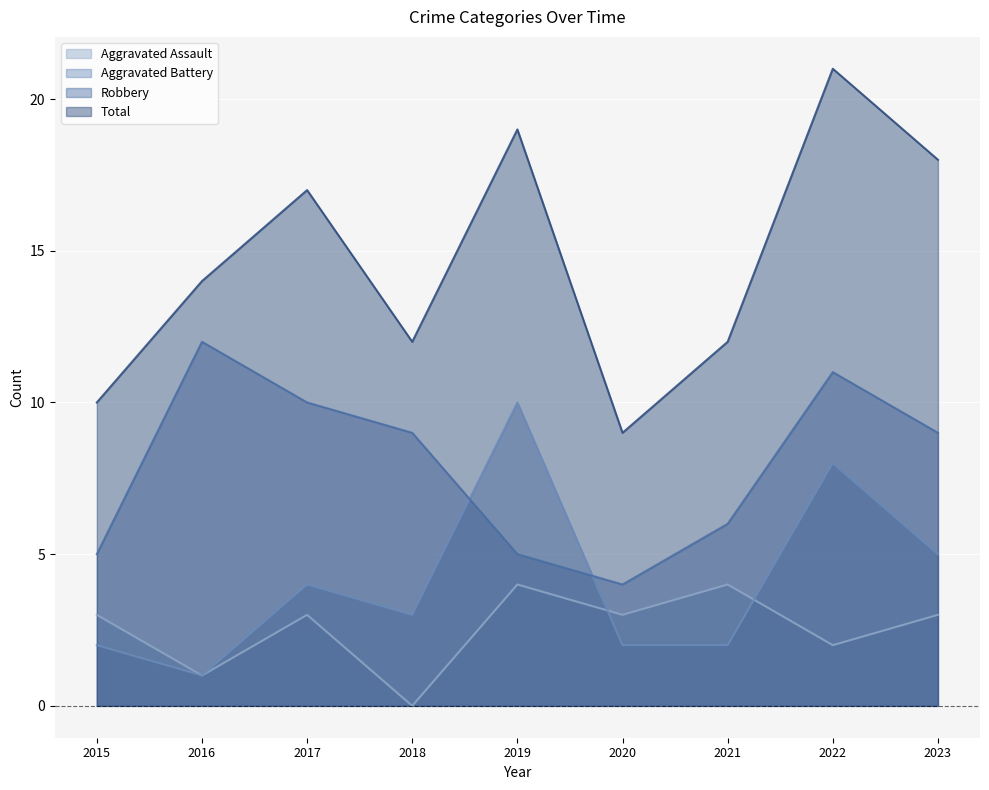

Reading right to left, transcribe all the data shown in this chart.

Aggravated Assault: 3	2	4	3	4	0	3	1	3
Aggravated Battery: 5	8	2	2	10	3	4	1	2
Robbery: 9	11	6	4	5	9	10	12	5
Total: 18	21	12	9	19	12	17	14	10